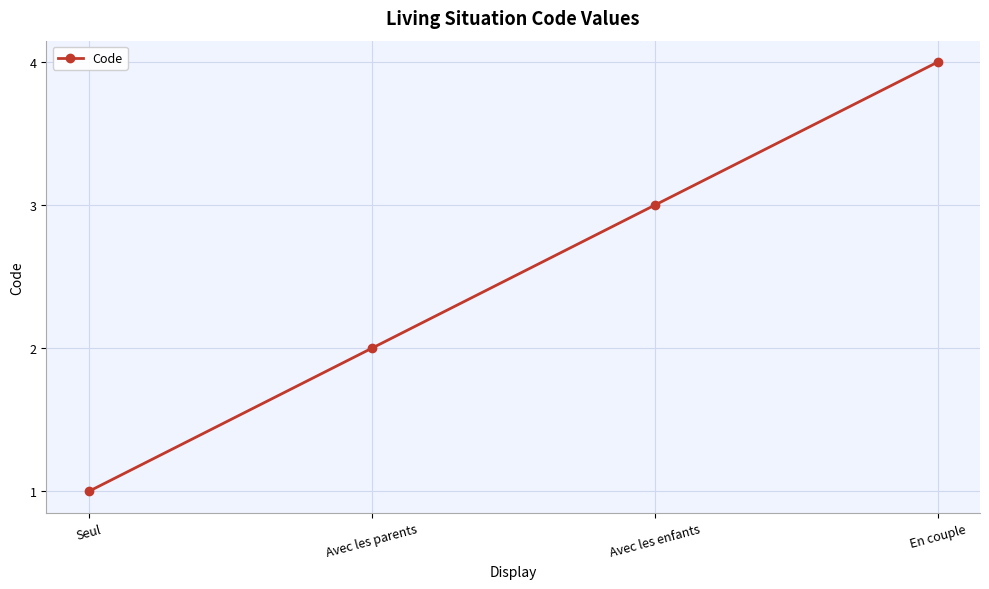

What is the sum of the values at En couple and Seul?

5